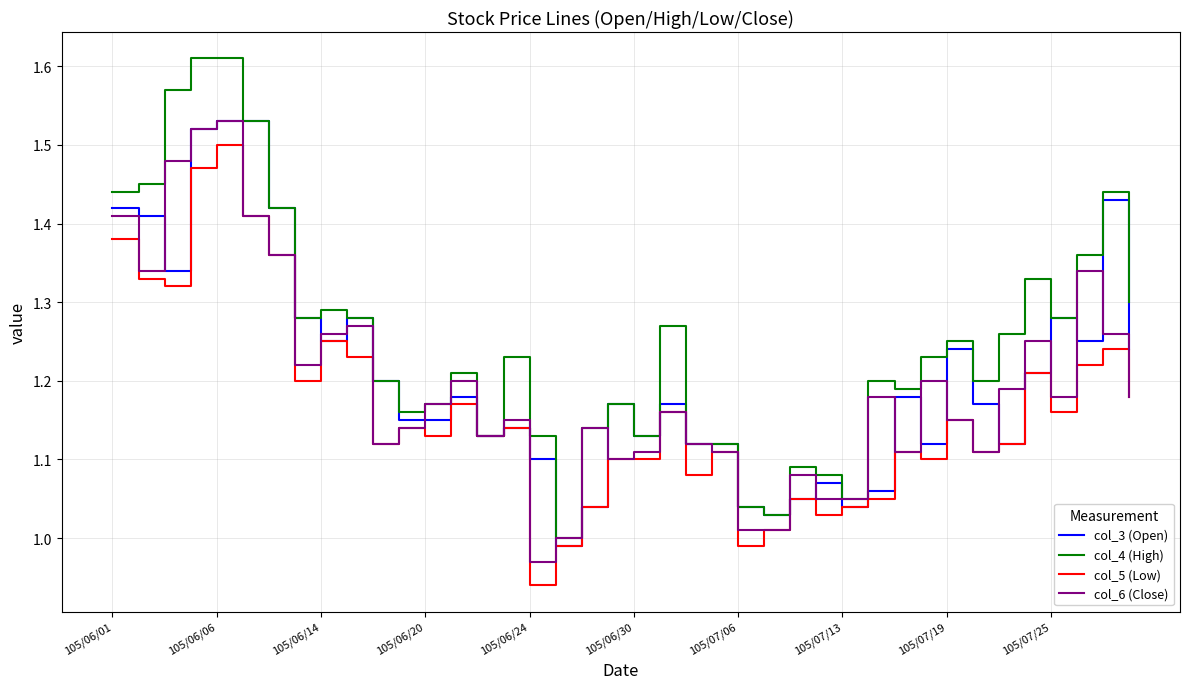

Which series has the largest range (max minus min)?

col_4 (High)